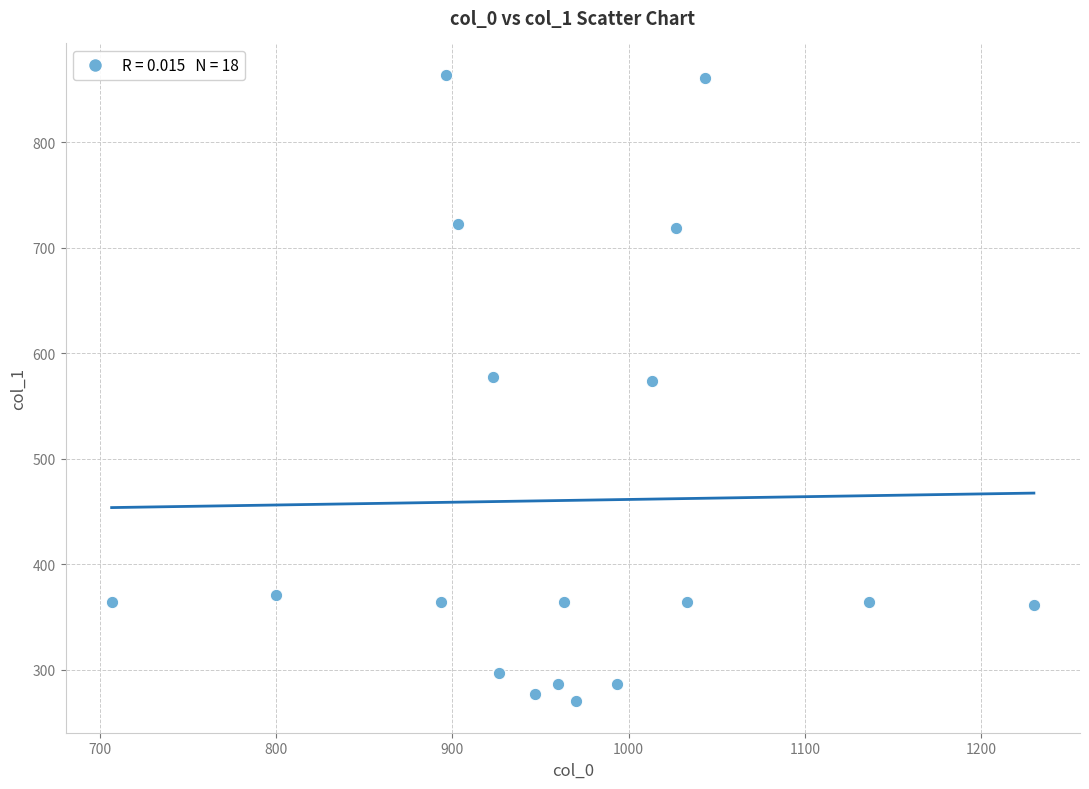

What is the range of Y values (max minus min)?

594.0